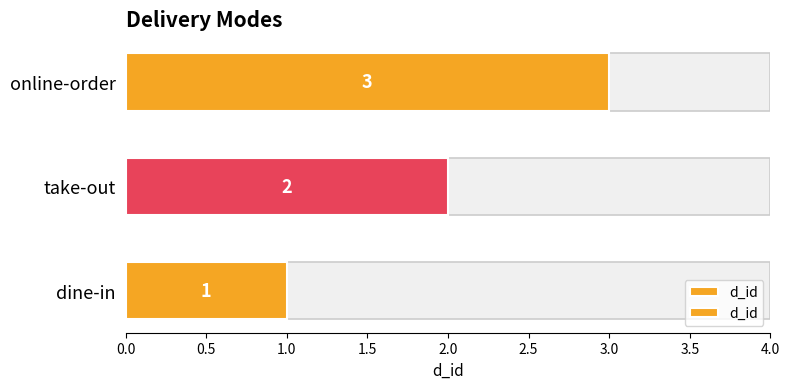

What is the maximum value shown in the chart?

3